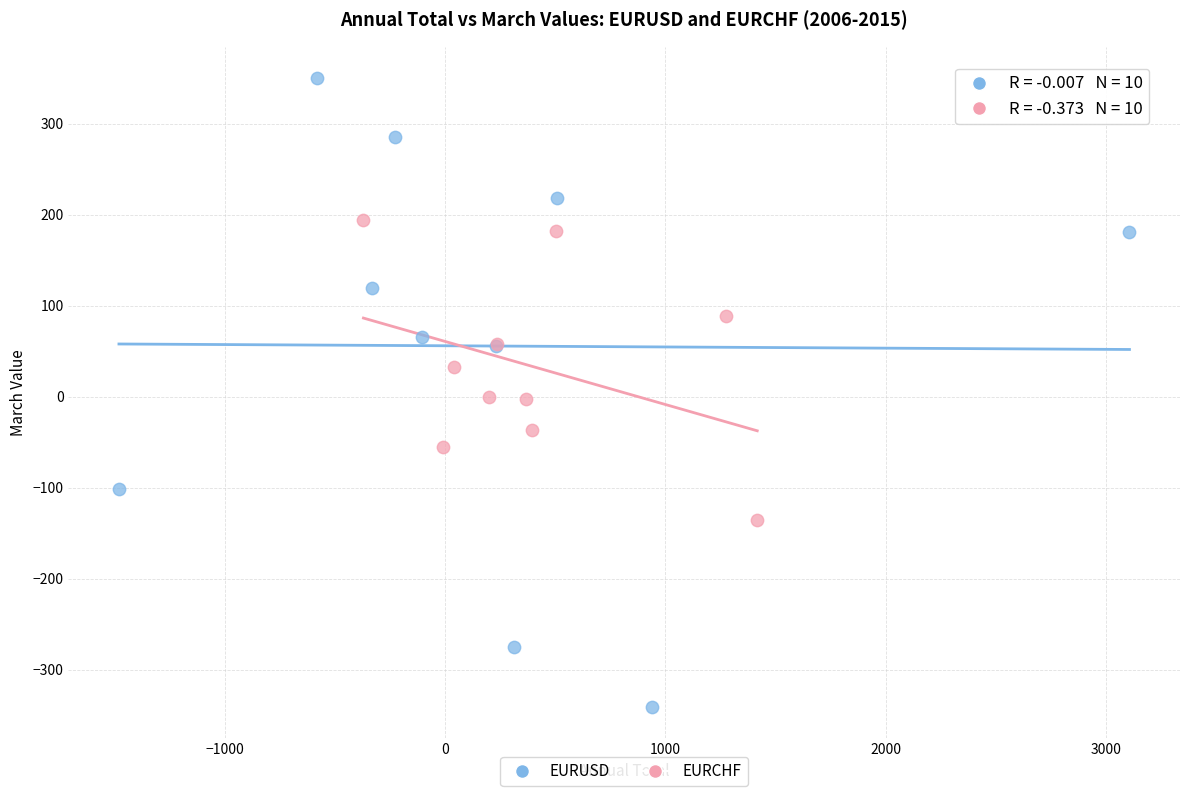

Which series reaches the minimum Y coordinate?

EURUSD